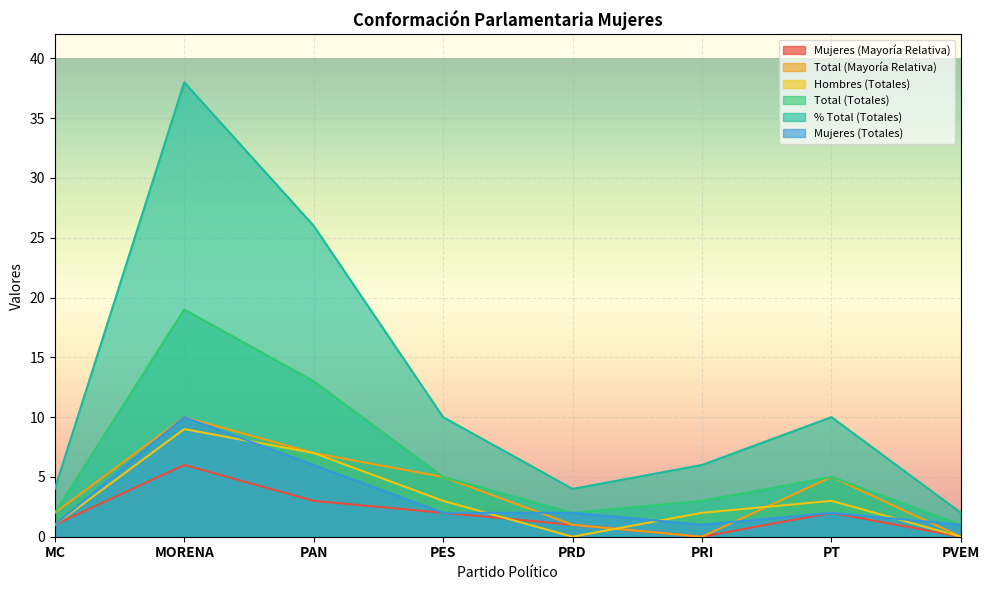

True or false: Total (Mayoría Relativa) has a value of 16 at MORENA.

False